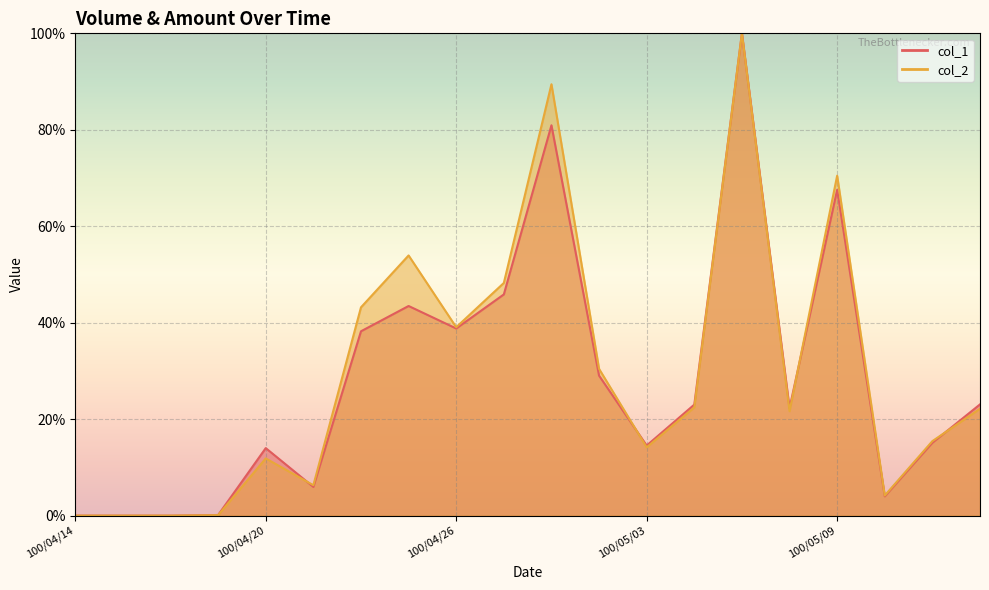

Which series has the largest total across all categories?

col_2